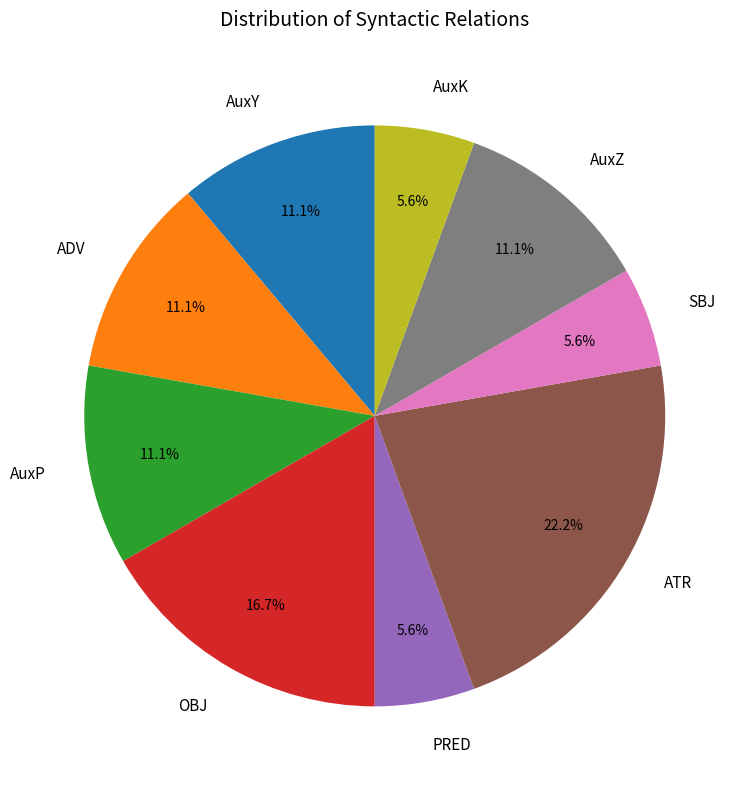

To the nearest percent, what is the difference between the largest and smallest slice percentages?

17%